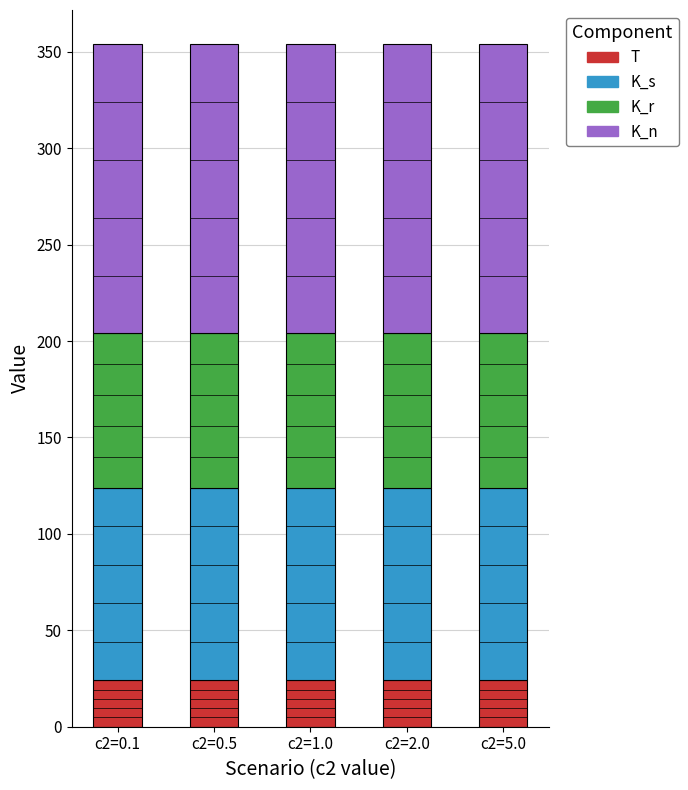

What is the sum of all T values?

120